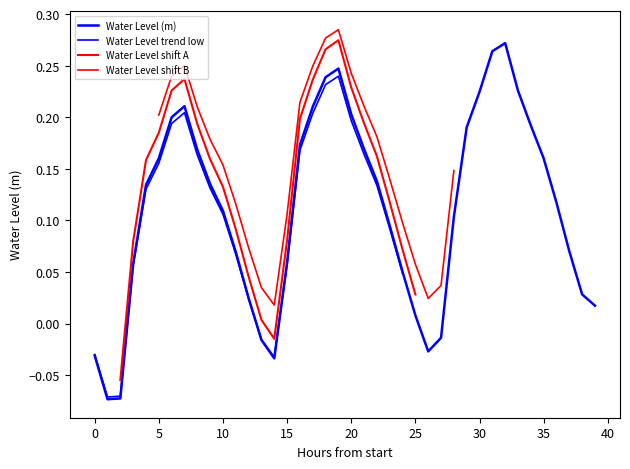

What is the sum of the values at 2023-02-12 08:00 and 2023-02-12 14:00?

0.2